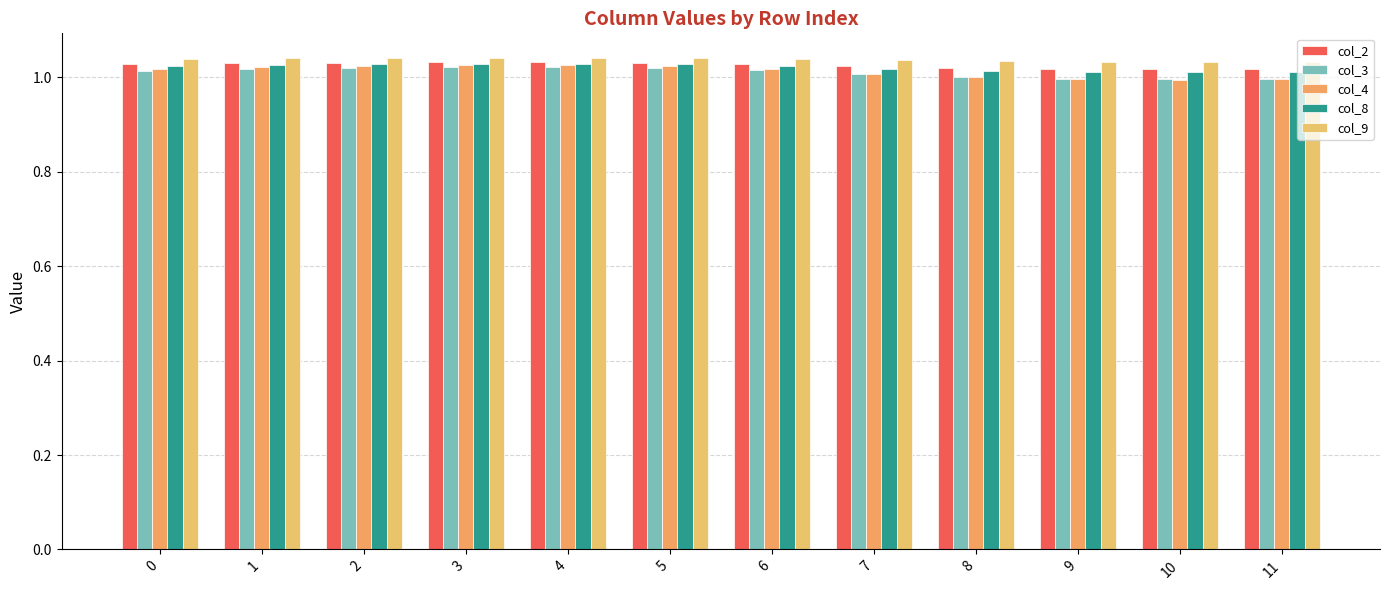

At which label does col_9 reach its minimum?

10